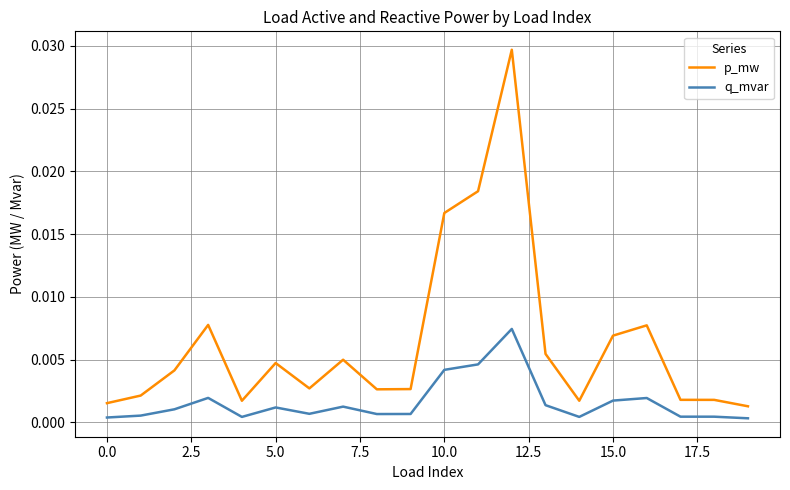

Which series has the widest spread of values?

p_mw